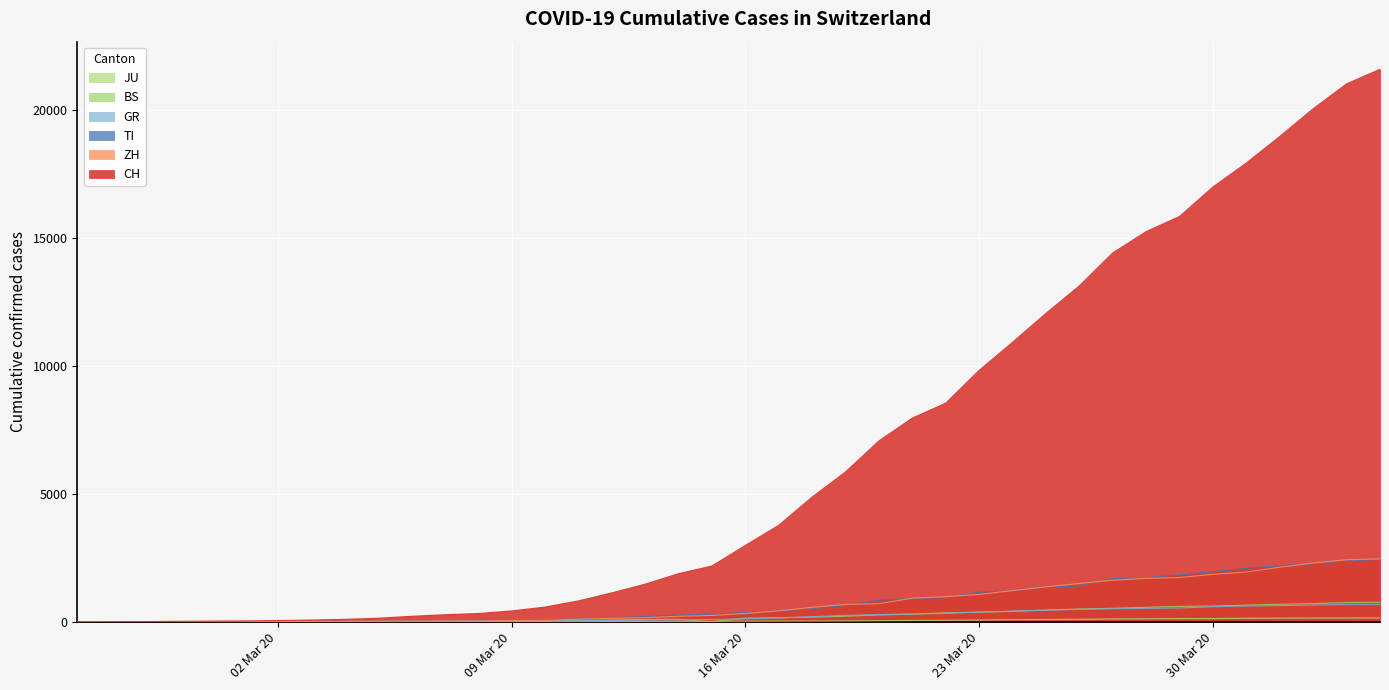

Reading left to right, extract all data points from this chart.

CH: 0	4	8	20	30	36	50	70	97	141	216	278	325	426	577	817	1132	1472	1883	2183	2989	3774	4879	5861	7075	7967	8551	9835	10930	12061	13138	14426	15259	15851	17005	17942	18979	20062	21035	21605
ZH: 0	0	2	2	6	7	10	13	15	23	29	34	40	49	62	101	140	163	218	250	326	429	568	679	711	925	984	1073	1221	1368	1500	1627	1701	1733	1859	1947	2136	2300	2428	2461
TI: 0	1	1	1	2	2	4	8	13	25	28	41	49	61	75	108	163	206	265	293	368	426	511	638	849	916	945	1162	1209	1354	1401	1688	1727	1837	1962	2091	2195	2271	2377	2442
GR: 0	2	2	6	6	6	9	10	13	15	16	18	19	28	32	44	53	65	73	93	118	152	204	252	283	311	327	386	419	458	487	513	527	542	591	617	635	655	678	680
BS: 0	0	1	1	1	1	1	3	3	8	15	21	24	28	33	49	73	92	100	0	143	164	181	220	270	297	356	374	410	462	501	530	569	605	617	653	687	714	754	767
JU: 0	0	1	1	1	1	1	2	2	4	4	5	5	7	7	7	12	17	18	19	25	29	32	36	44	54	61	69	82	92	100	114	119	127	128	140	145	149	149	154